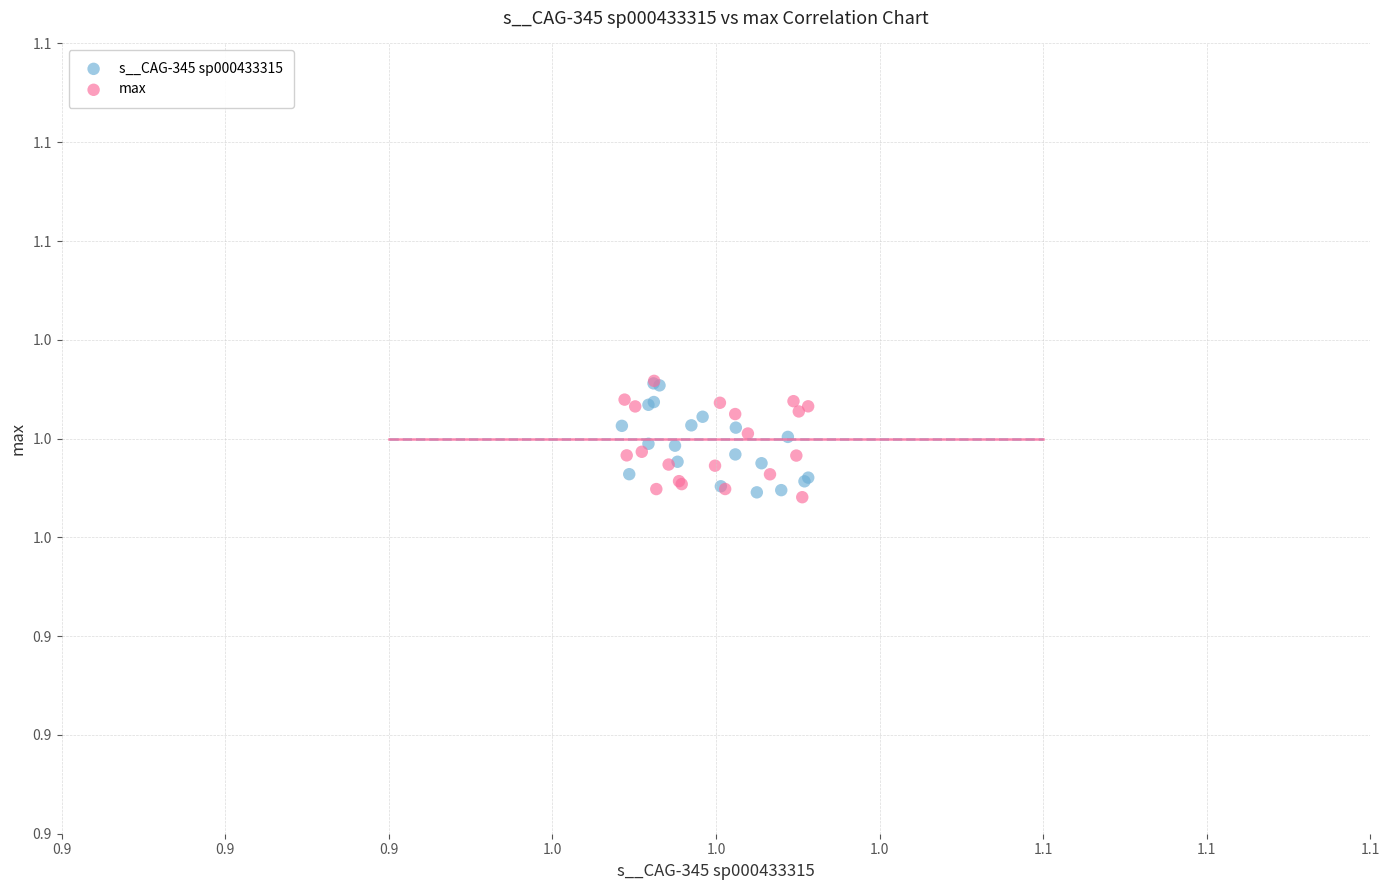

What are all the series names shown in the legend?

s__CAG-345 sp000433315, max